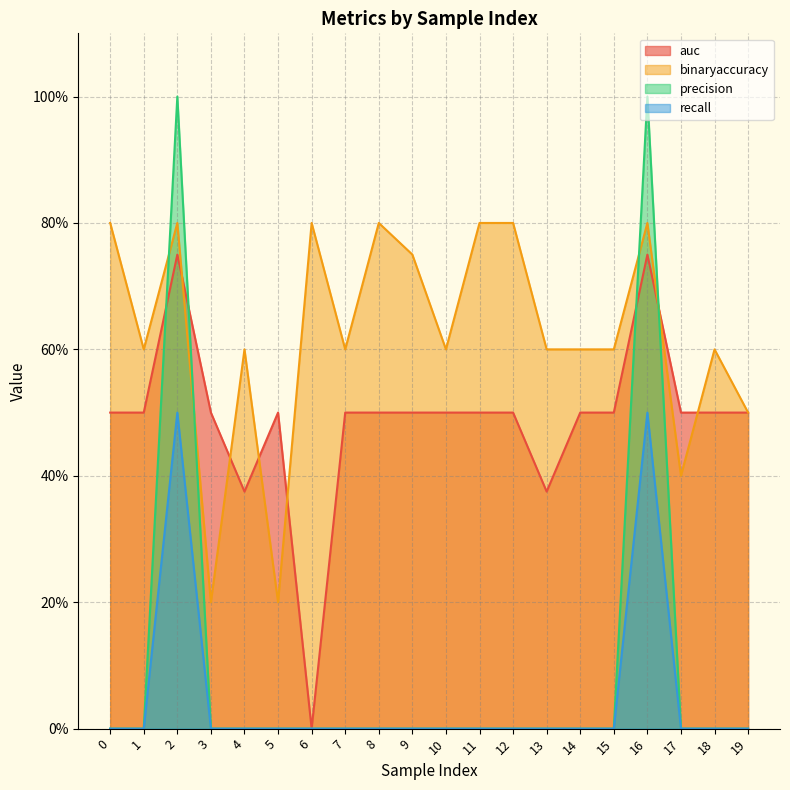

List the series in order of their peak value, lowest first.

recall, auc, binaryaccuracy, precision